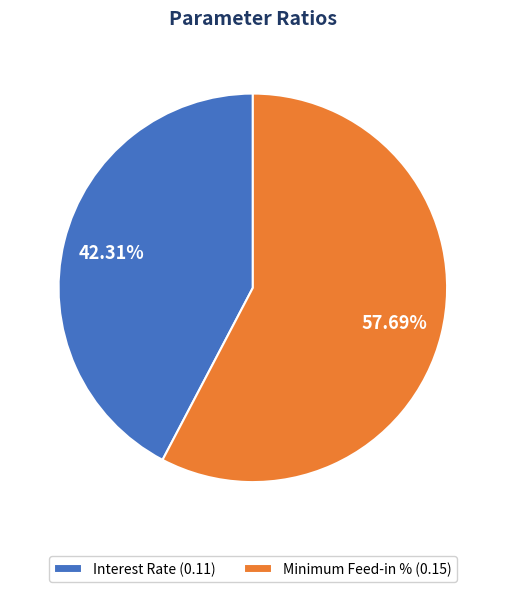

Is Interest Rate the majority of the pie?

No